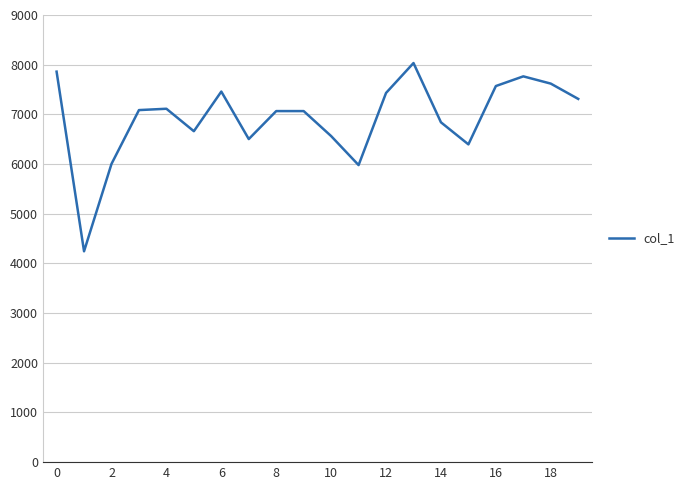

What is the difference between the maximum and minimum values?

3789